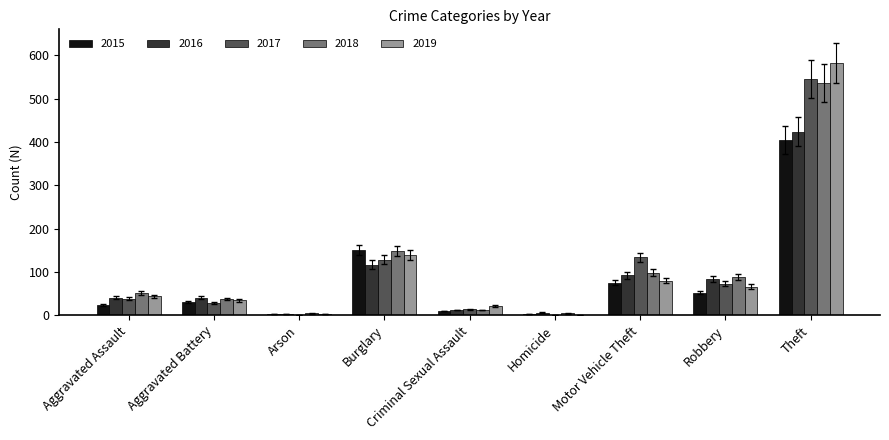

What is the total value across all series at Aggravated Battery?

169